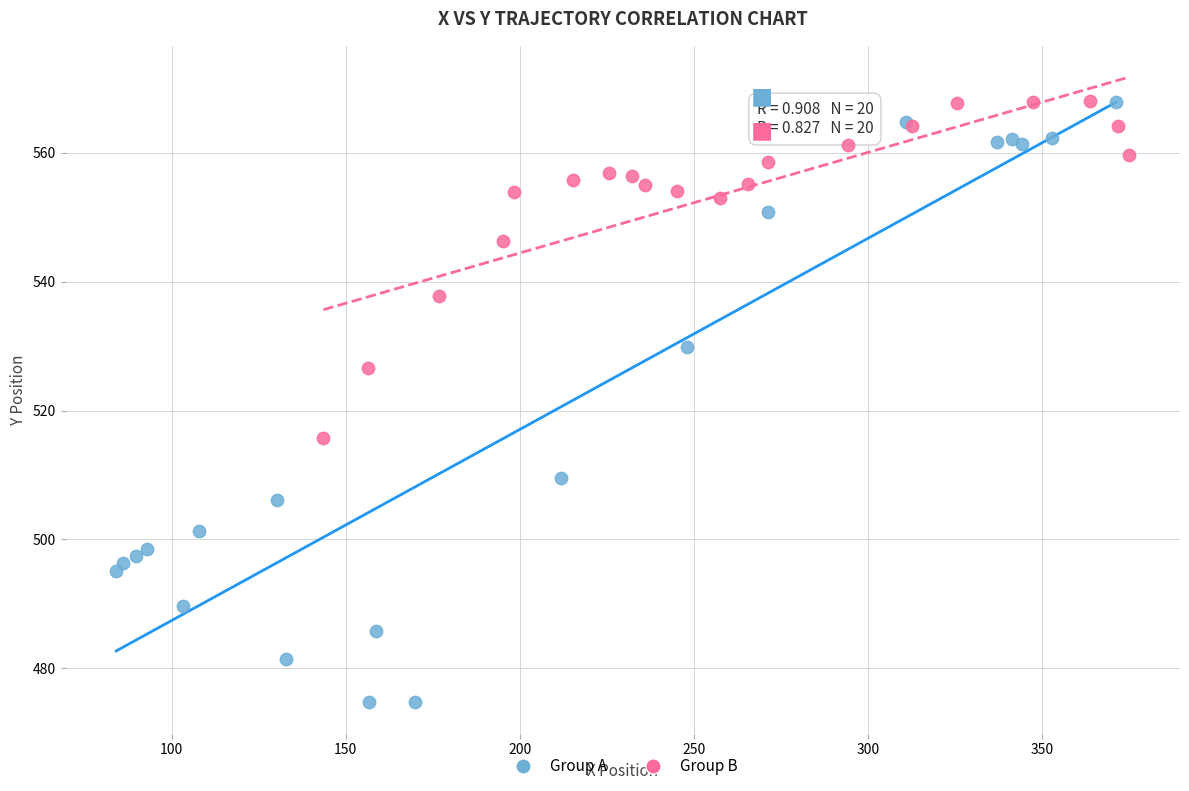

Which series has the widest spread of Y values?

Group A